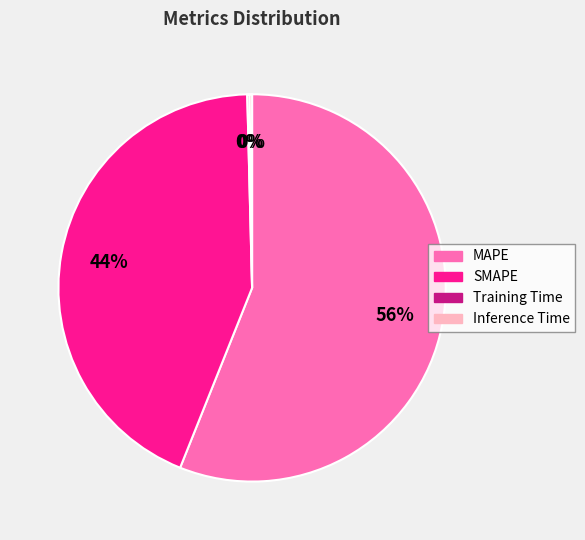

What is the largest slice in the pie chart?

MAPE